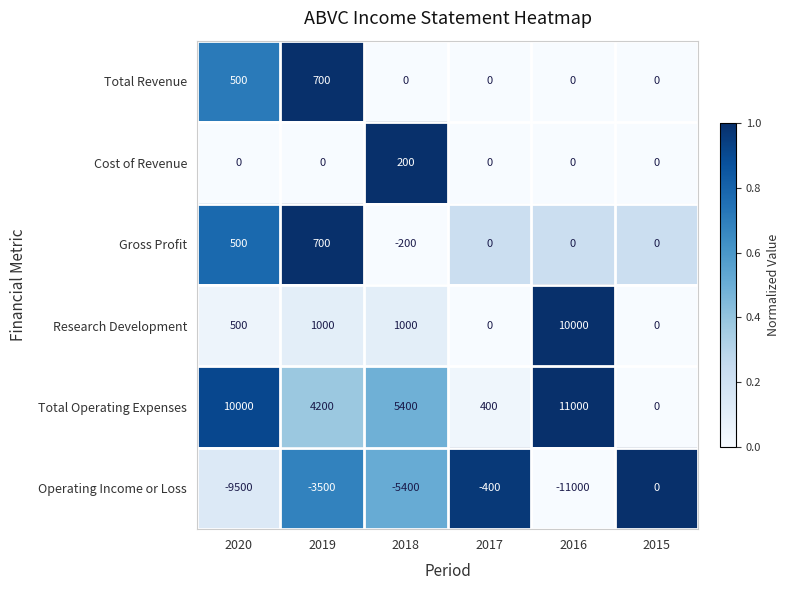

Which category has the highest value in the Gross Profit series?

2019